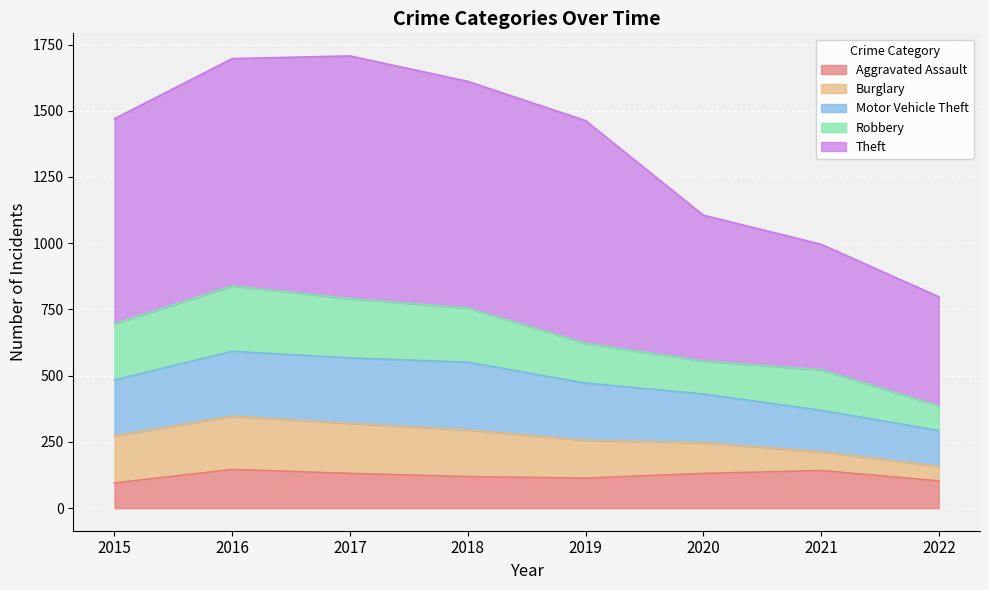

Where does the Aggravated Assault series first go above 131?

2016